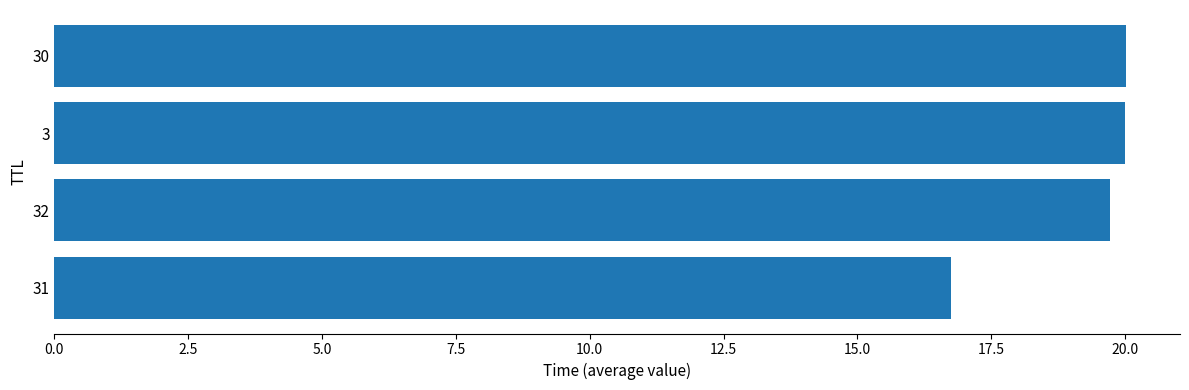

Reading bottom to top, extract all data points from this chart.

16.7	19.7	20.0	20.0